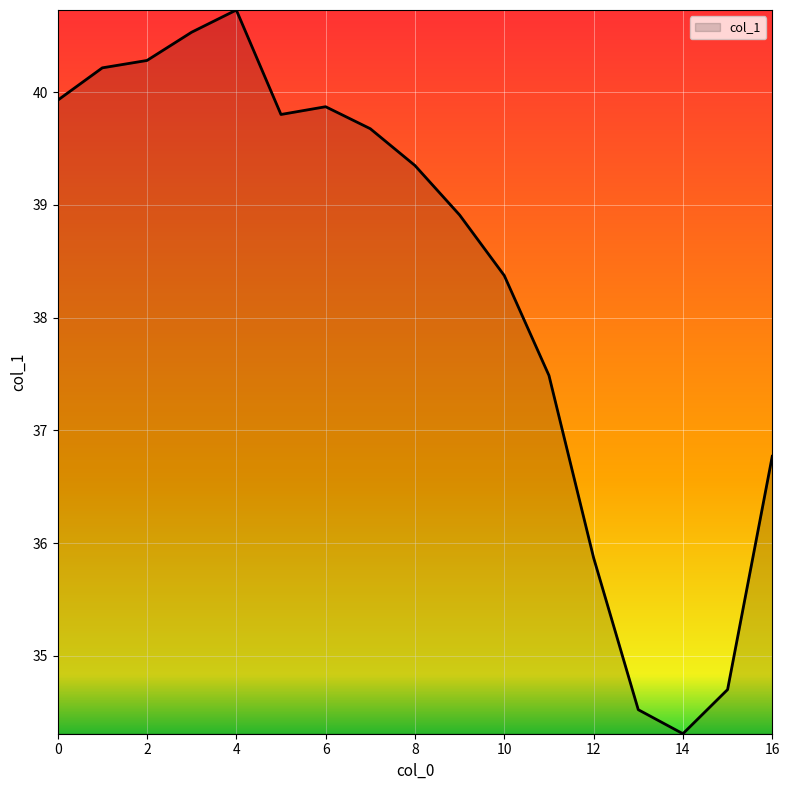

What is the difference between the maximum and minimum values?

6.4